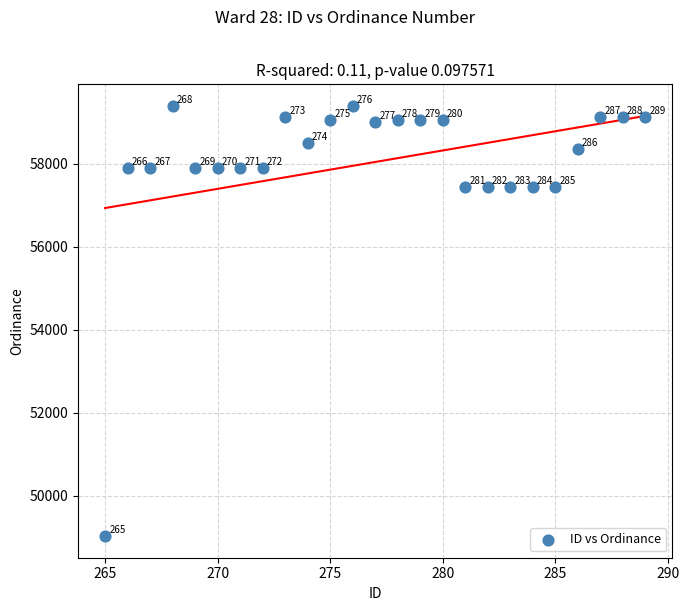

What Y value in the scatter plot is closest to 54214?

57452